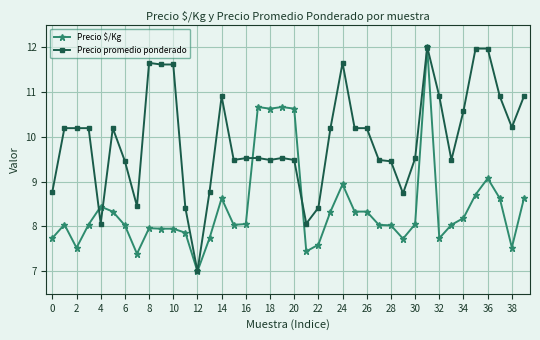

Rank the series by their average value, from lowest to highest.

Precio $/Kg, Precio promedio ponderado